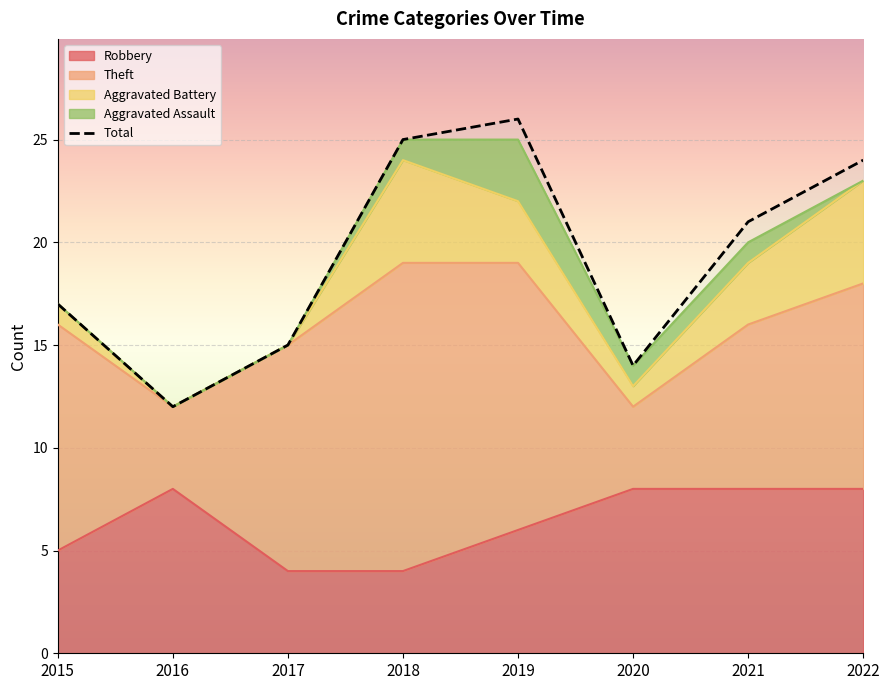

Which series has the largest range (max minus min)?

Total